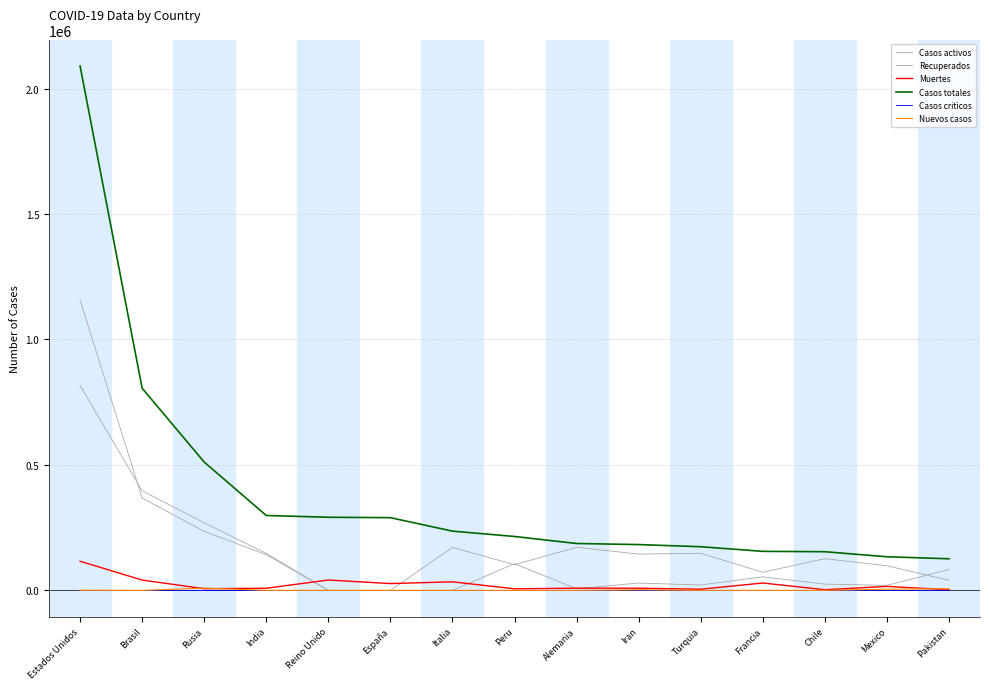

What is the highest value of the Nuevos casos series?

8987